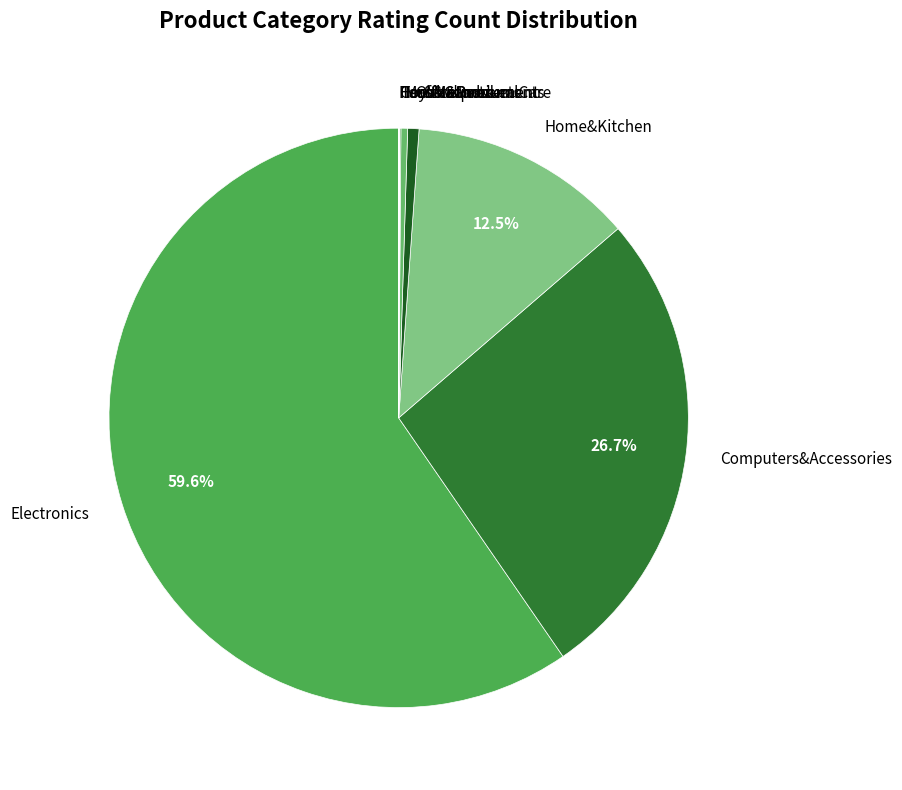

What percentage is NOT represented by Computers&Accessories?

73.3%